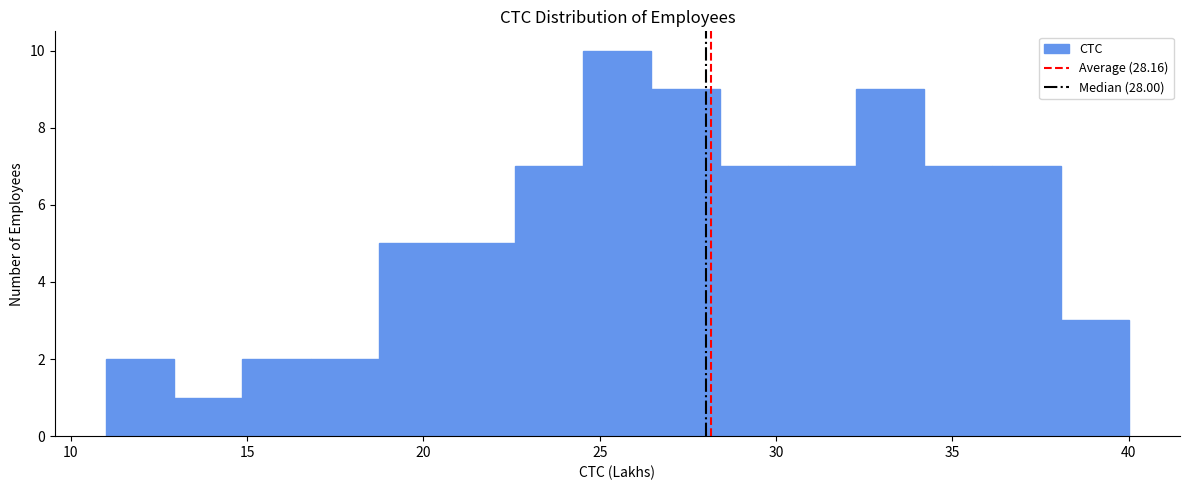

Read against the x-axis, roughly where is the centre of the tallest bar?

25.5